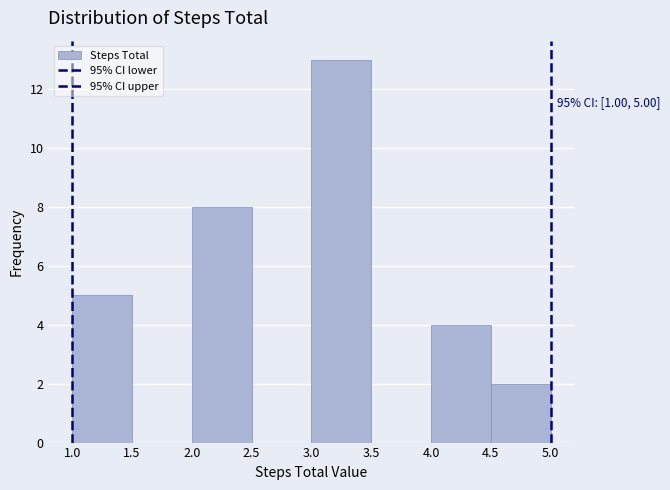

Which range on the x-axis has the tallest bar?

3.0 to 3.5